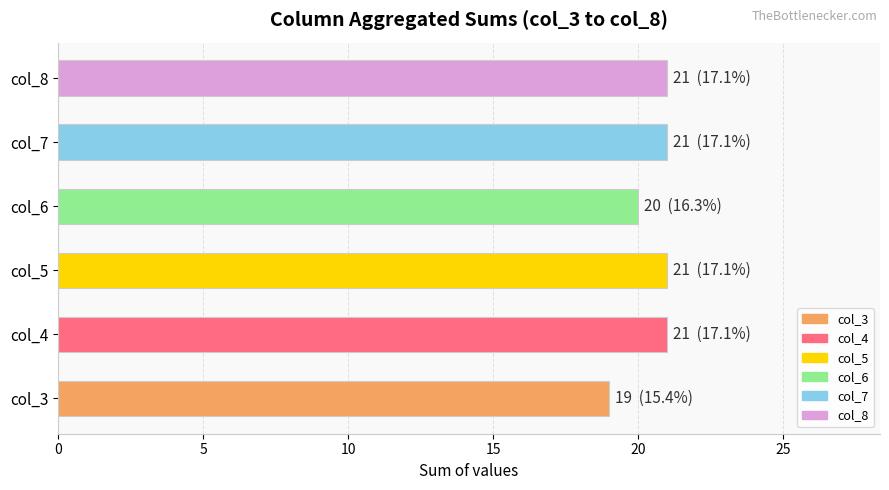

How many distinct data groups are displayed?

1